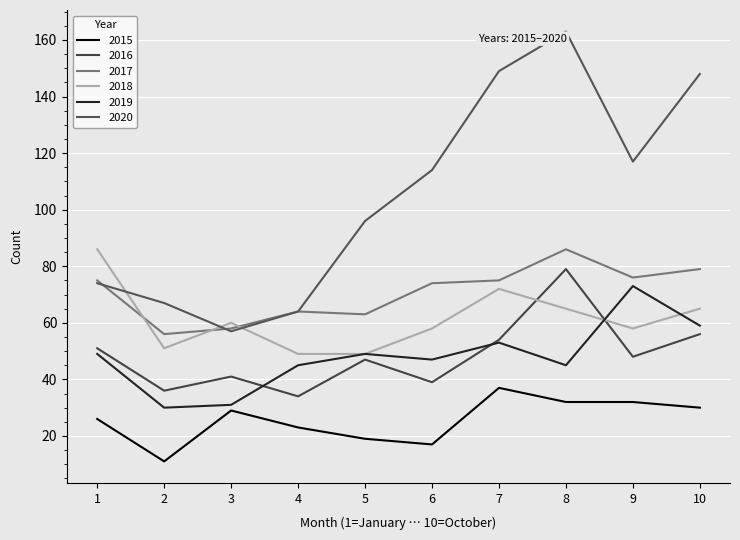

Does the chart have visible grid lines?

Yes